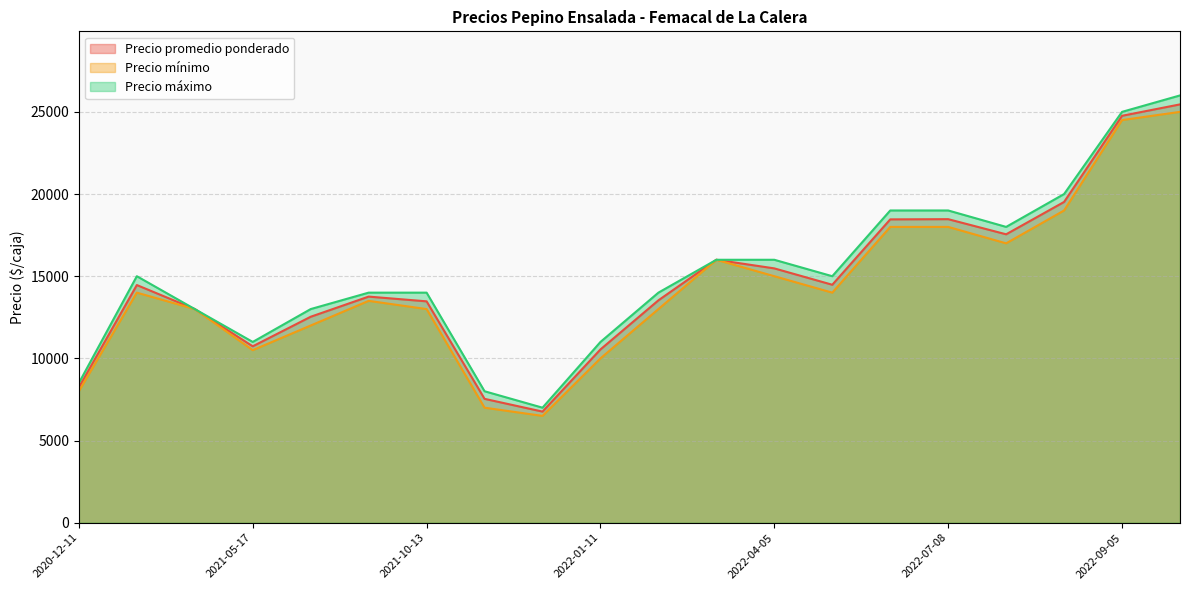

Is the value of Precio mínimo at 2020-12-11 greater than the value of Precio promedio ponderado at 2022-09-05?

No